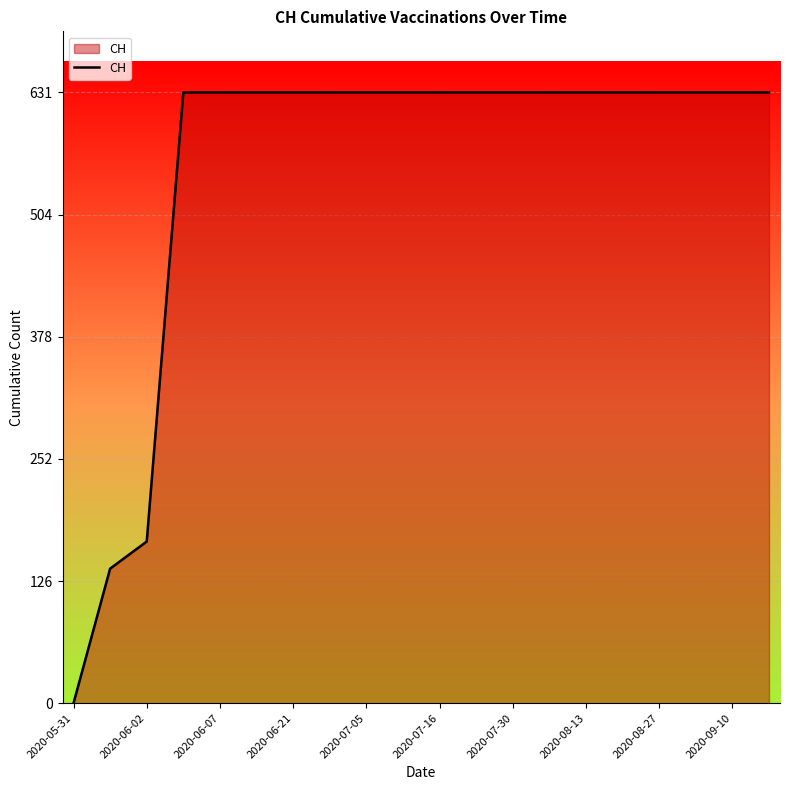

Count the number of data series in this chart.

1